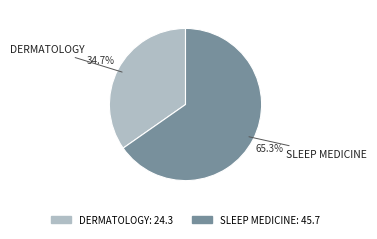

Is it true that SLEEP MEDICINE is 65% of the pie?

True